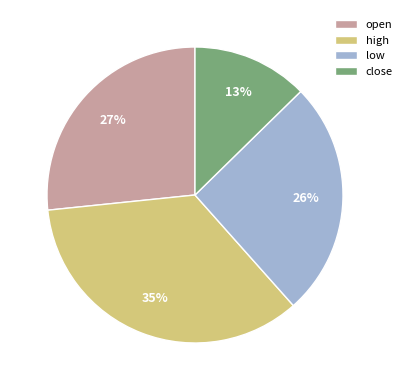

How many slices are in this pie chart?

4